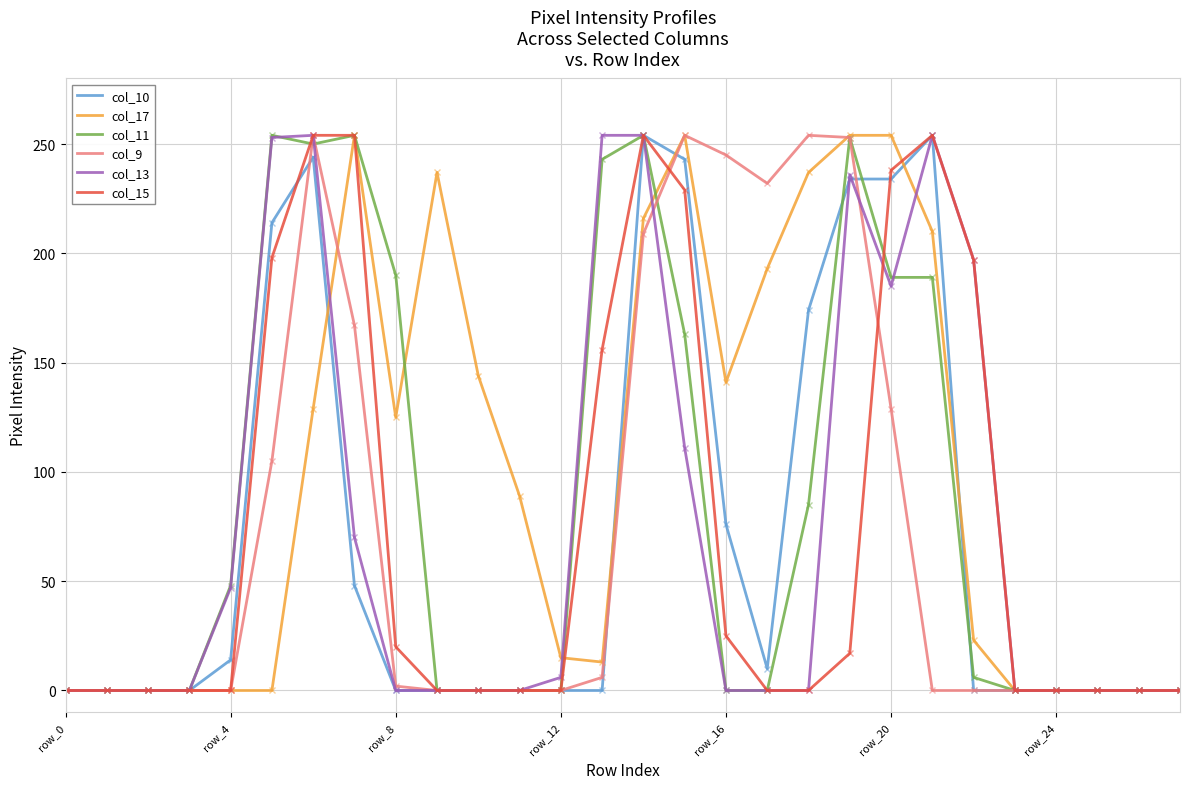

What is the greatest value displayed?

254